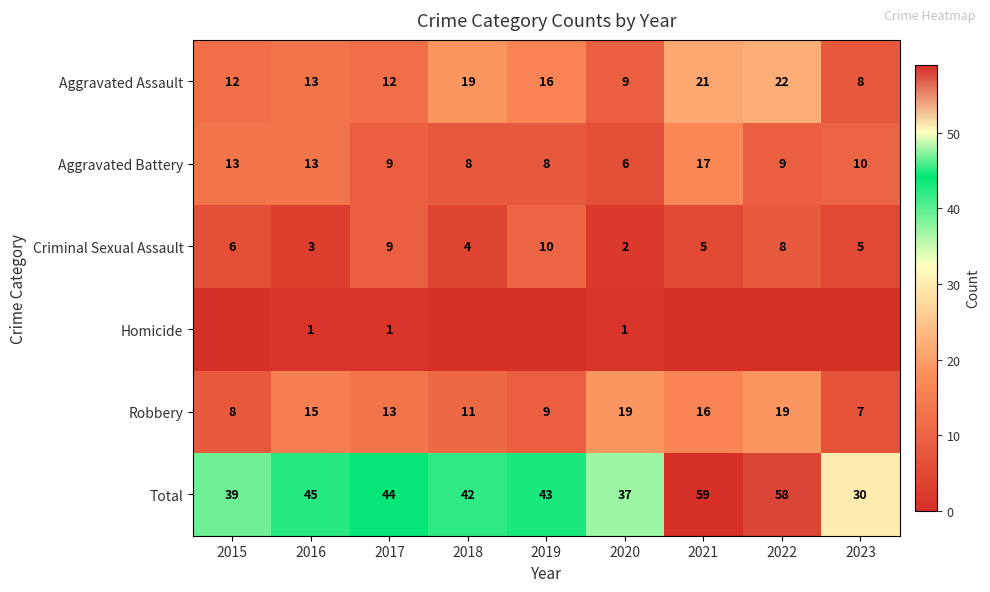

The Aggravated Assault series shows 13 at 2020. True or false?

False